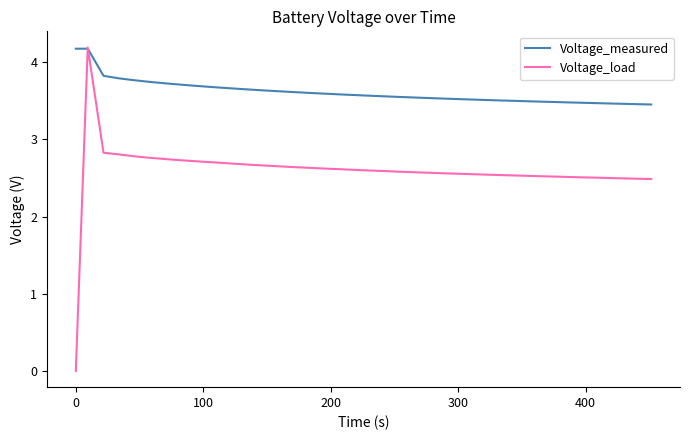

What is the difference between the maximum and second lowest values in the Voltage_measured series?

0.7